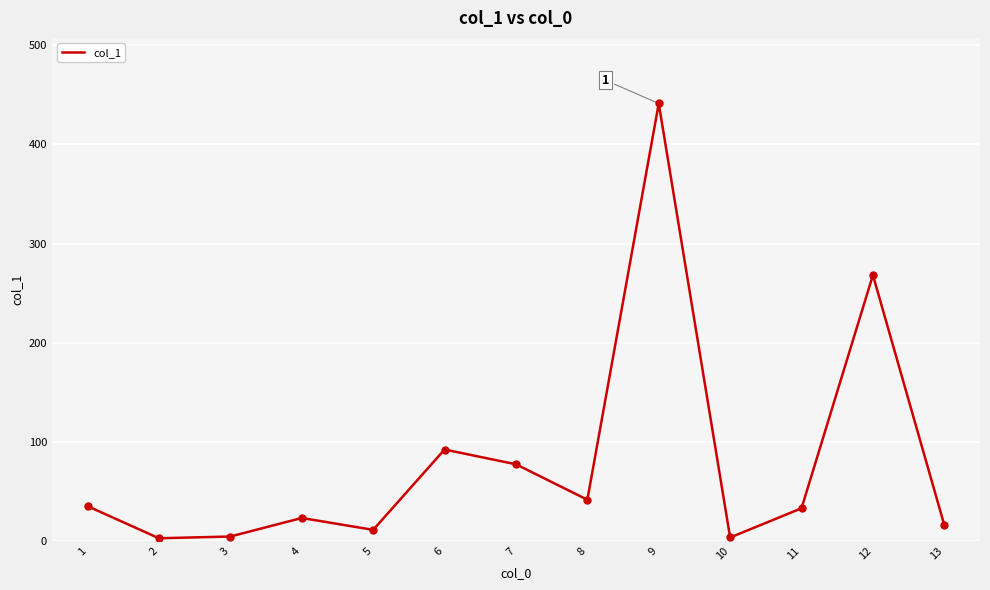

Approximately how many times larger is the value at 12 compared to 7?

3.5